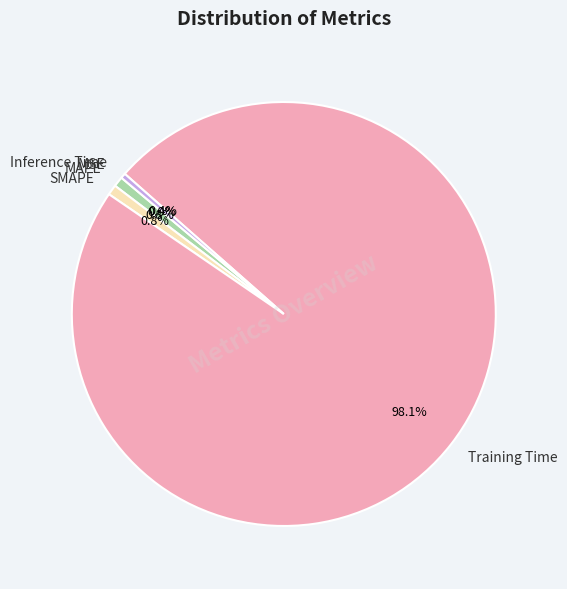

Is there a majority slice in this chart?

Yes